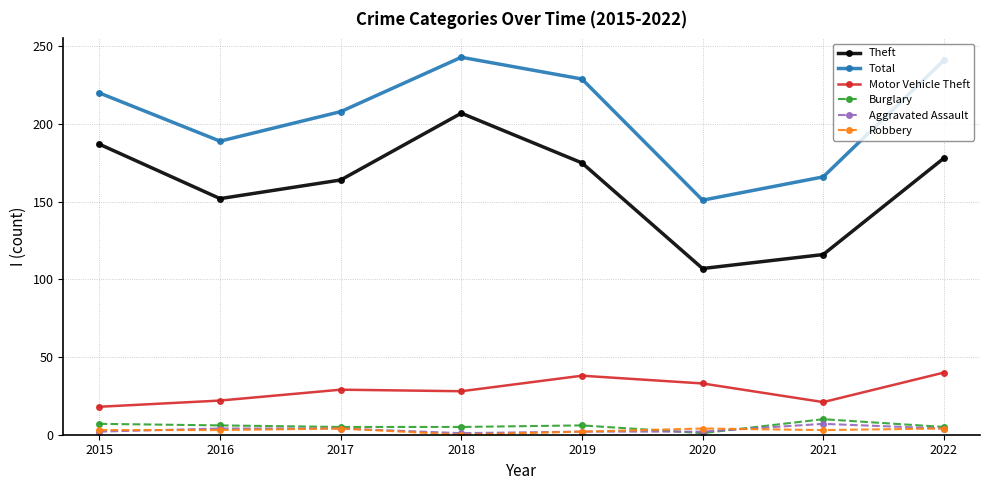

True or false: Aggravated Assault and Motor Vehicle Theft intersect in this chart.

False